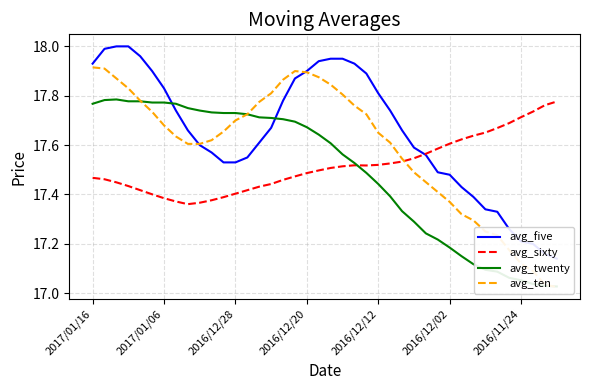

Reading left to right, transcribe all the data shown in this chart.

avg_five: 17.9	18.0	18.0	18.0	18.0	17.9	17.8	17.7	17.7	17.6	17.6	17.5	17.5	17.6	17.6	17.7	17.8	17.9	17.9	17.9	17.9	17.9	17.9	17.9	17.8	17.7	17.7	17.6	17.6	17.5	17.5	17.4	17.4	17.3	17.3	17.3	17.2	17.2	17.2	17.1
avg_sixty: 17.5	17.5	17.4	17.4	17.4	17.4	17.4	17.4	17.4	17.4	17.4	17.4	17.4	17.4	17.4	17.4	17.5	17.5	17.5	17.5	17.5	17.5	17.5	17.5	17.5	17.5	17.5	17.5	17.6	17.6	17.6	17.6	17.6	17.7	17.7	17.7	17.7	17.7	17.8	17.8
avg_twenty: 17.8	17.8	17.8	17.8	17.8	17.8	17.8	17.8	17.8	17.7	17.7	17.7	17.7	17.7	17.7	17.7	17.7	17.7	17.7	17.6	17.6	17.6	17.5	17.5	17.4	17.4	17.3	17.3	17.2	17.2	17.2	17.1	17.1	17.1	17.1	17.1	17.1	17.0	17.0	17.0
avg_ten: 17.9	17.9	17.9	17.8	17.8	17.7	17.7	17.6	17.6	17.6	17.6	17.7	17.7	17.7	17.8	17.8	17.9	17.9	17.9	17.9	17.8	17.8	17.8	17.7	17.6	17.6	17.5	17.5	17.4	17.4	17.4	17.3	17.3	17.2	17.2	17.2	17.1	17.1	17.0	17.0